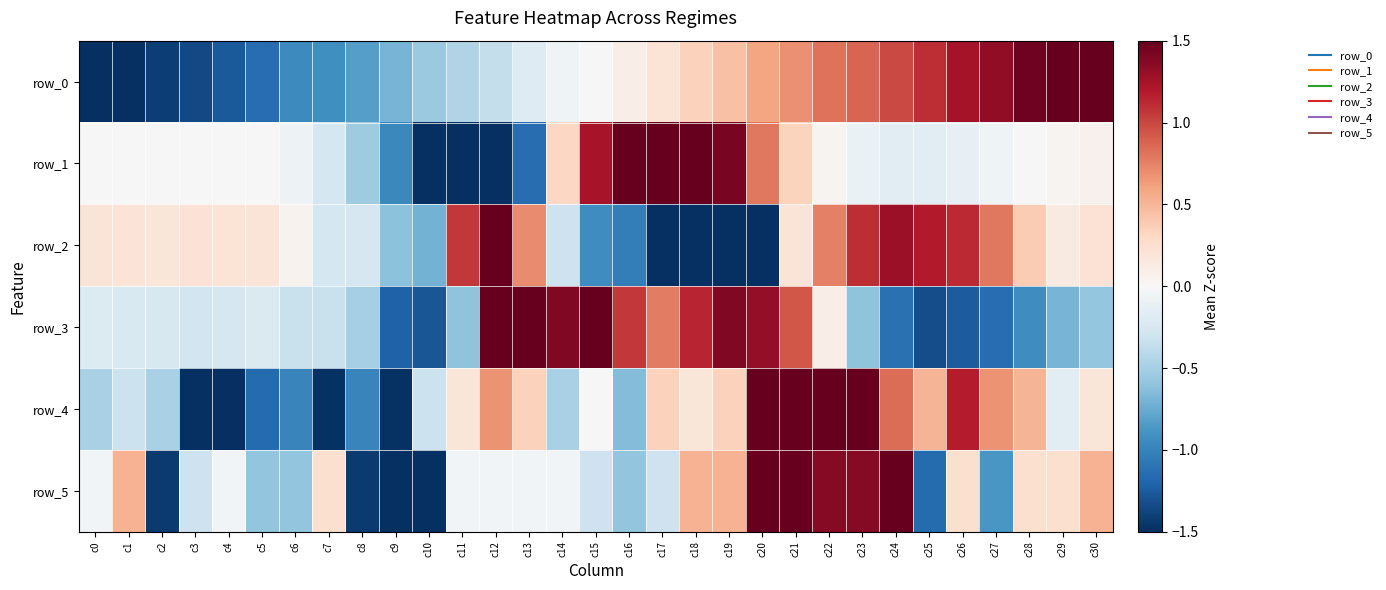

List the series in order of their peak value, lowest first.

row_0, row_4, row_2, row_1, row_3, row_5